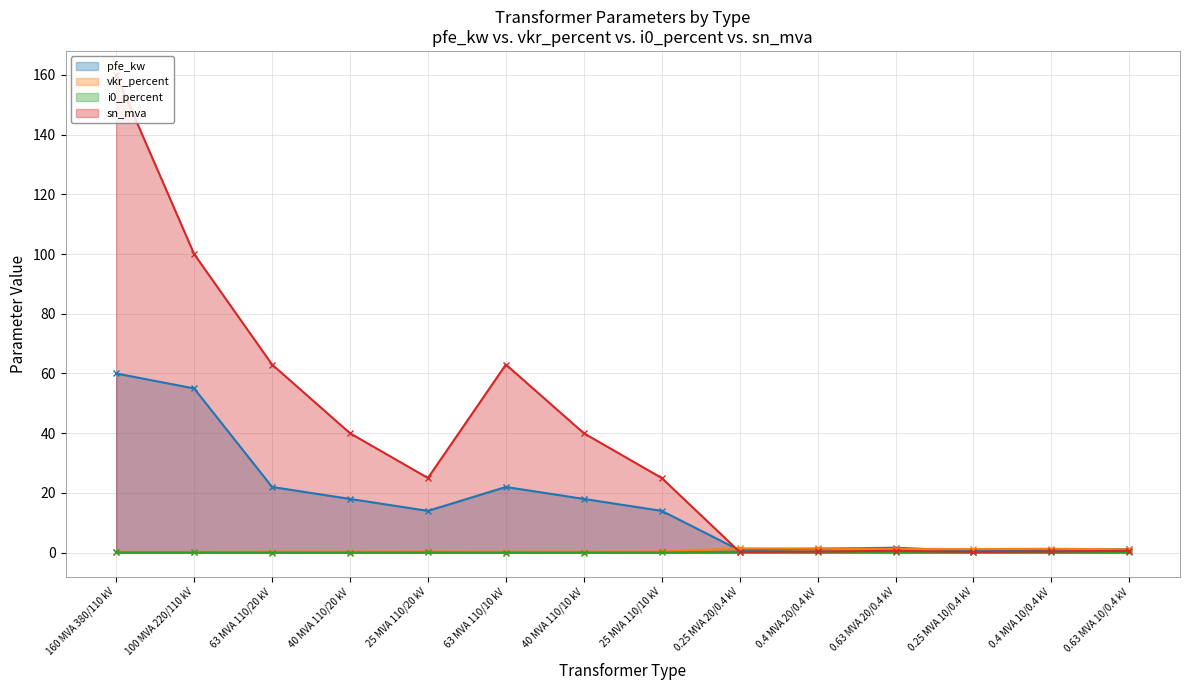

Which category has the highest value in the vkr_percent series?

0.25 MVA 20/0.4 kV